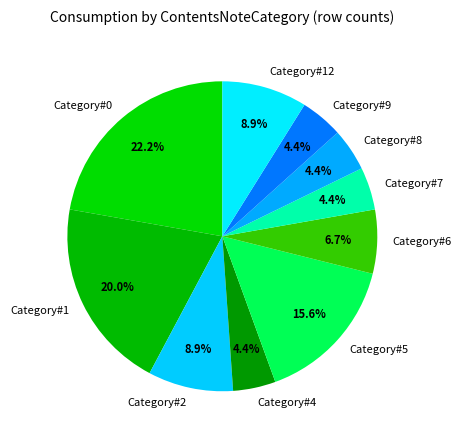

Combined, do Category#12 and Category#2 account for over 50%?

No